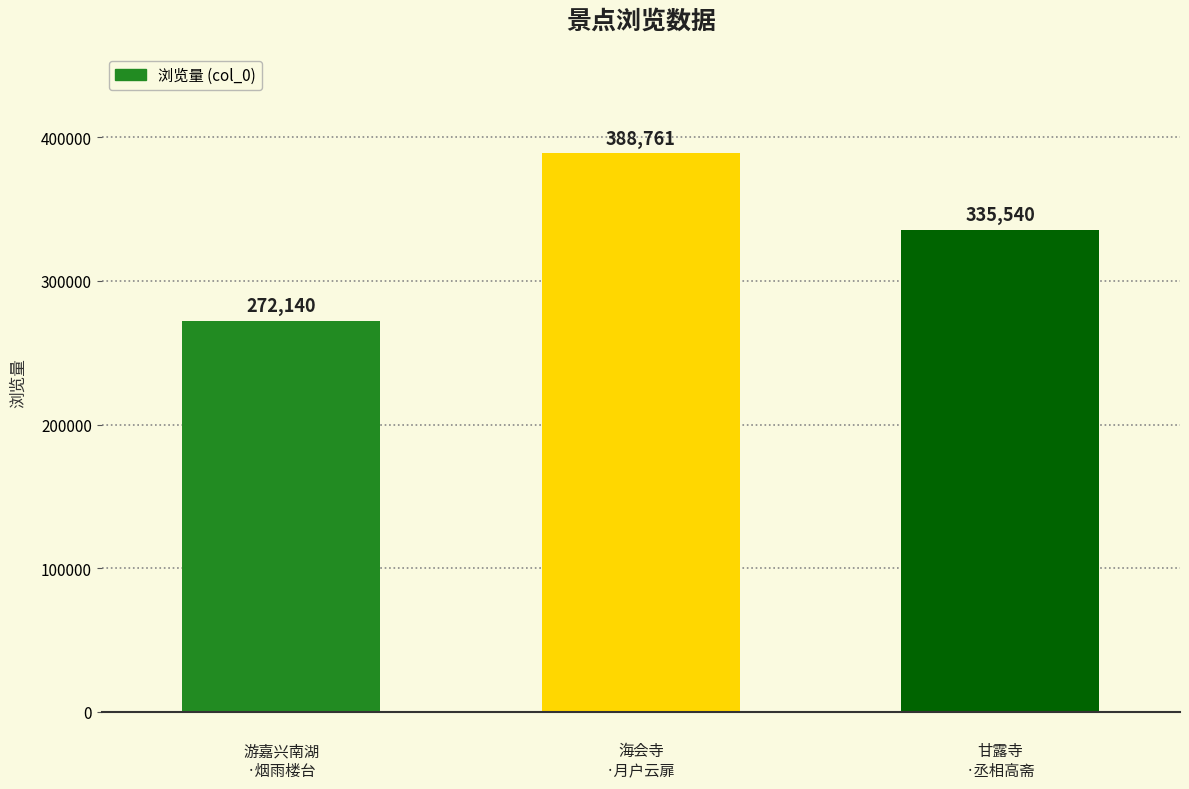

Are the bars grouped side by side (vs. stacked)?

No